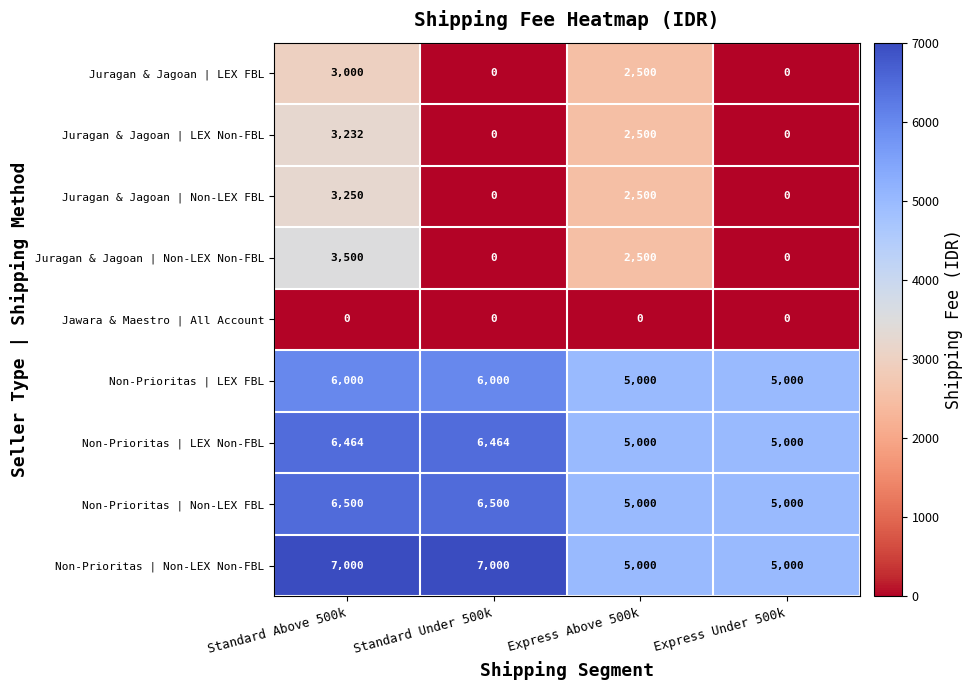

Where does the Juragan & Jagoan | LEX Non-FBL series first go above 2500?

Standard Above 500k